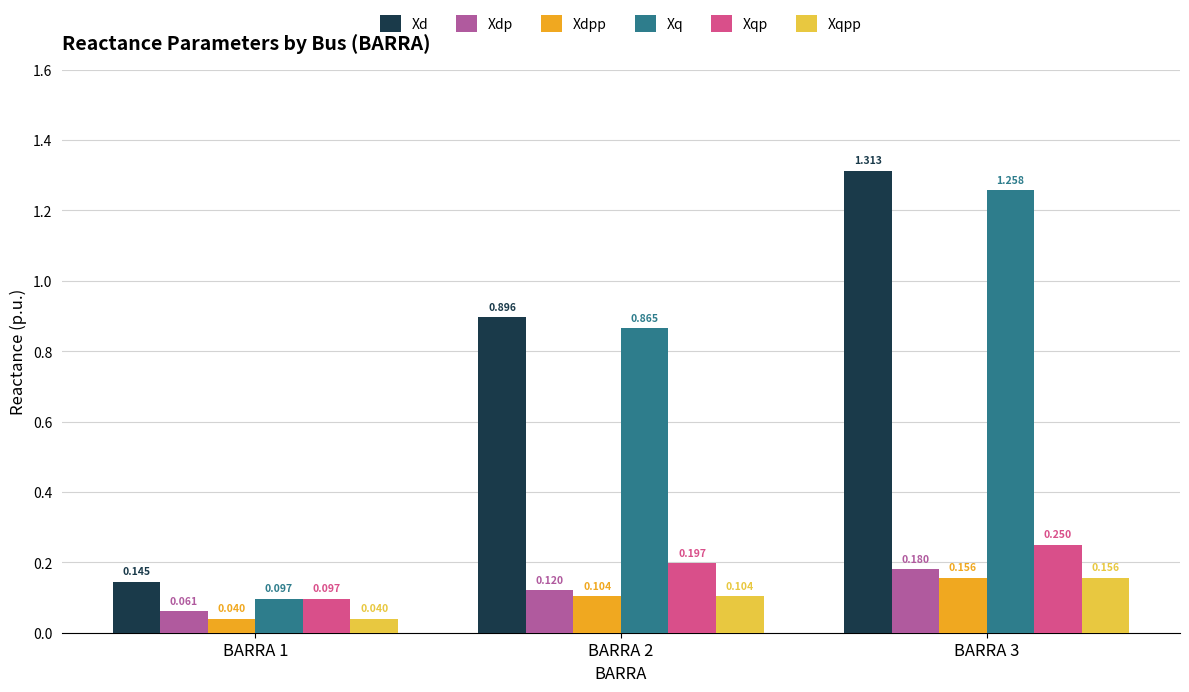

Where is Xd nearest to the value 0?

BARRA 1